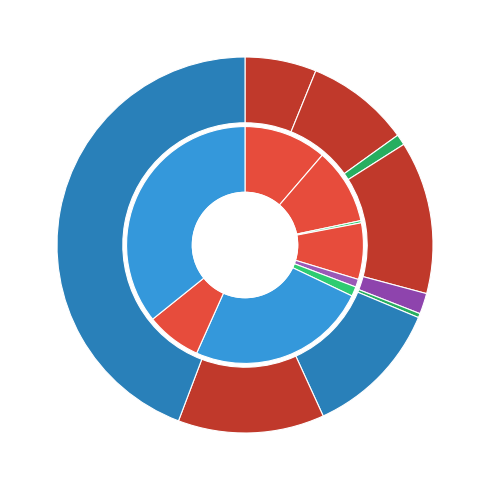

To the nearest percent, what is the average slice percentage?

11%